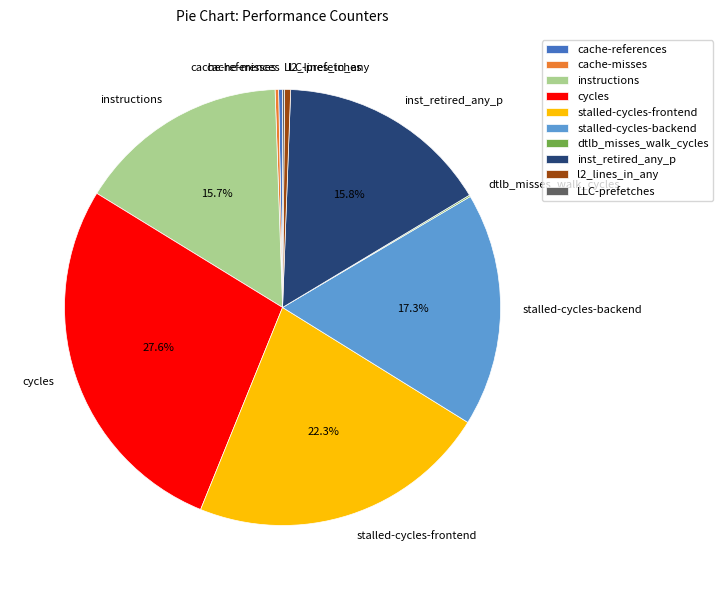

The inst_retired_any_p slice represents 8% of the pie. True or false?

False